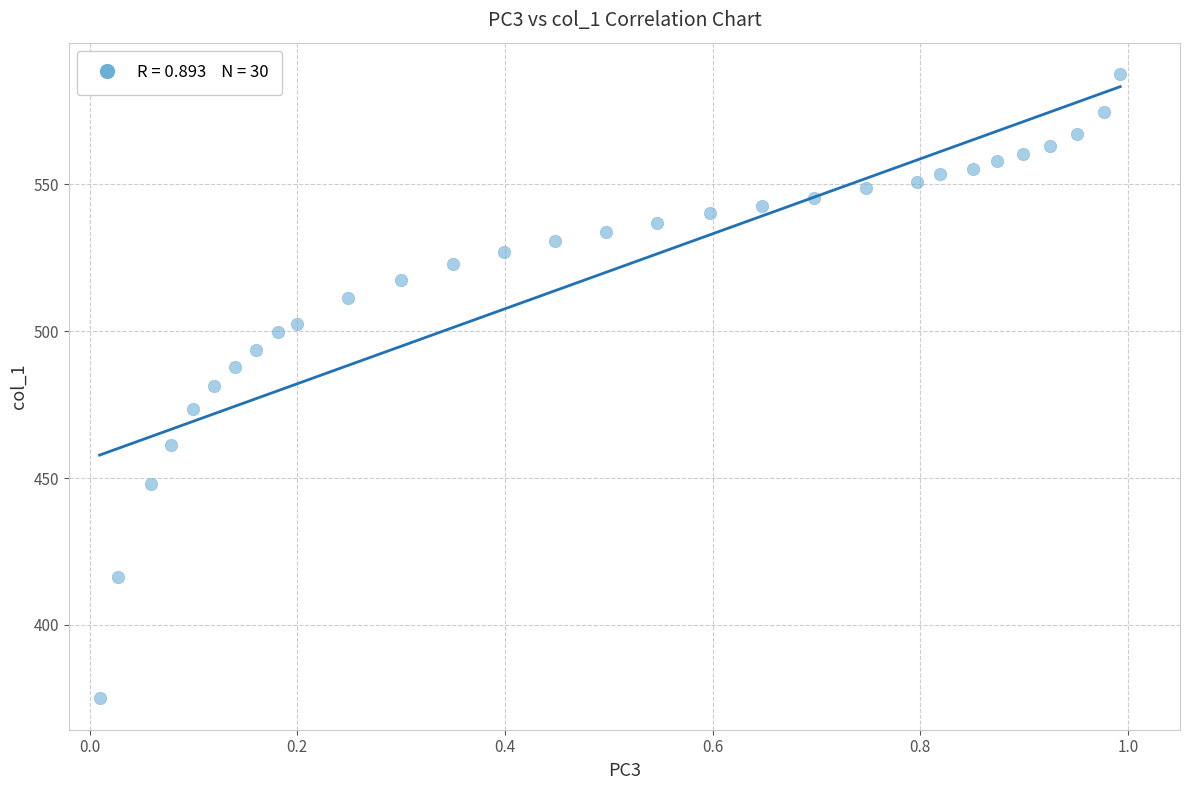

What is the range of Y values (max minus min)?

212.6